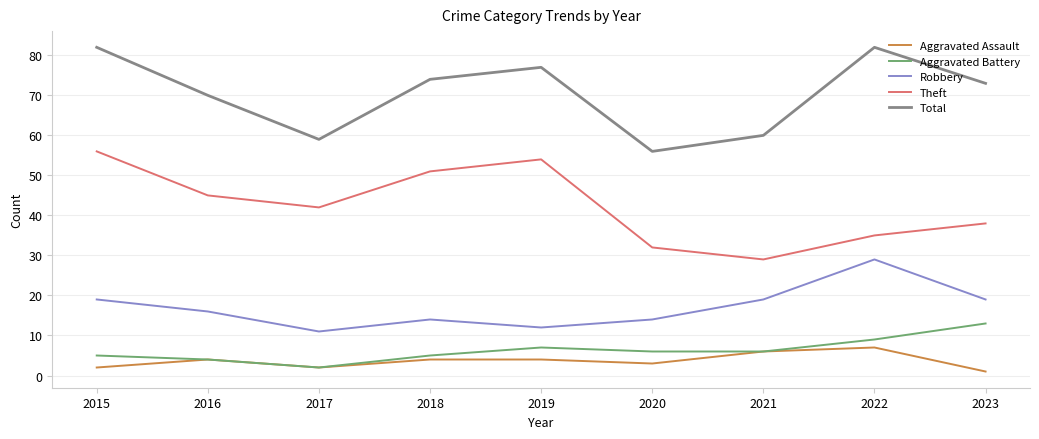

Is the value of Theft at 2020 greater than the value of Aggravated Assault at 2019?

Yes